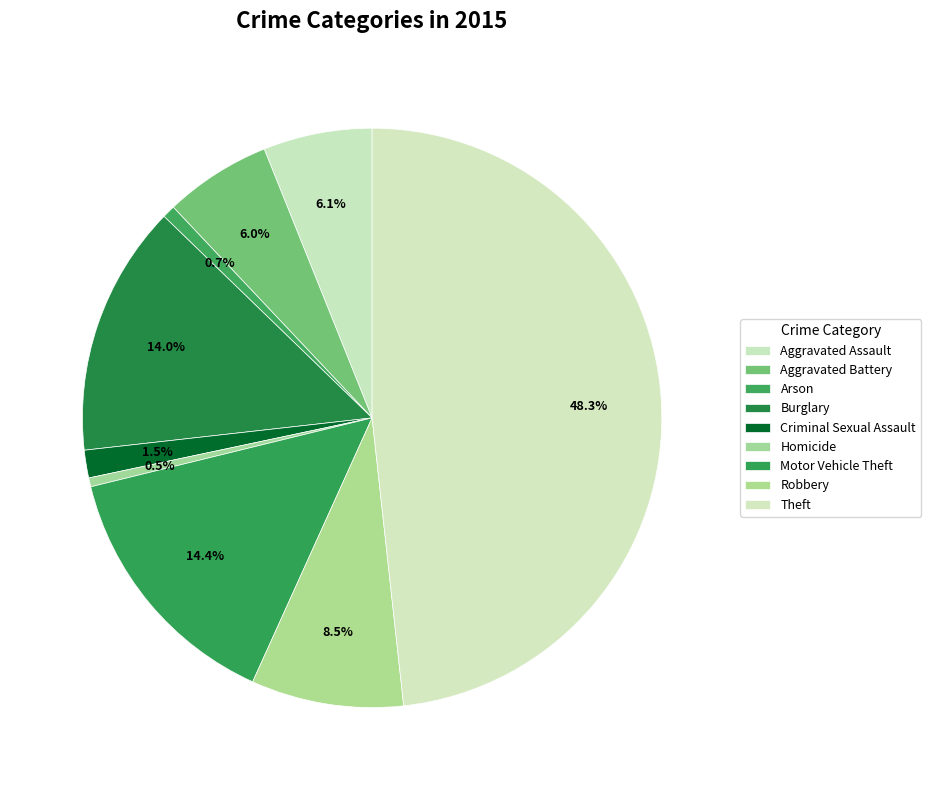

Does Criminal Sexual Assault represent more than half of the total?

No